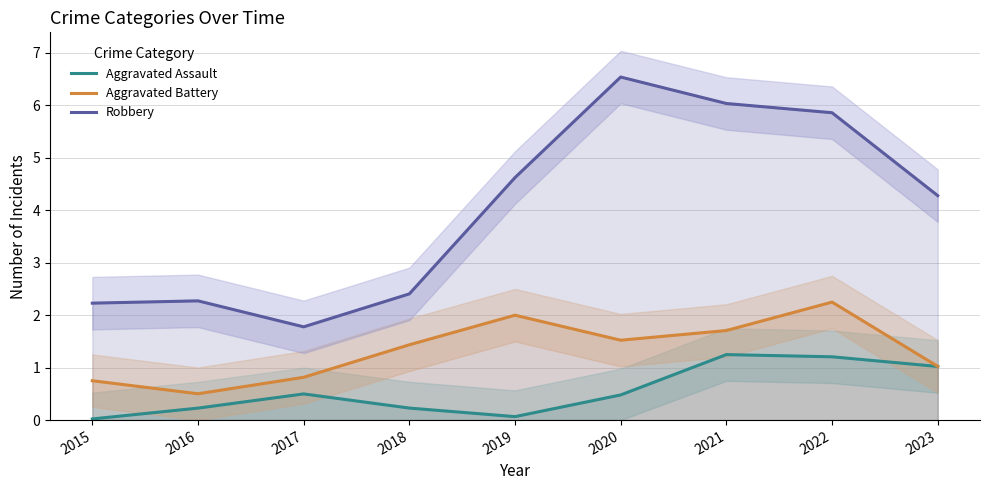

What is the value of the Aggravated Assault point at the 7th from the left?

1.2